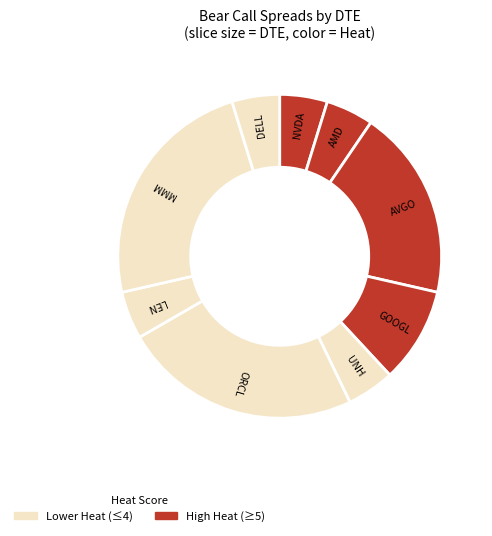

How many slices are in this pie chart?

9